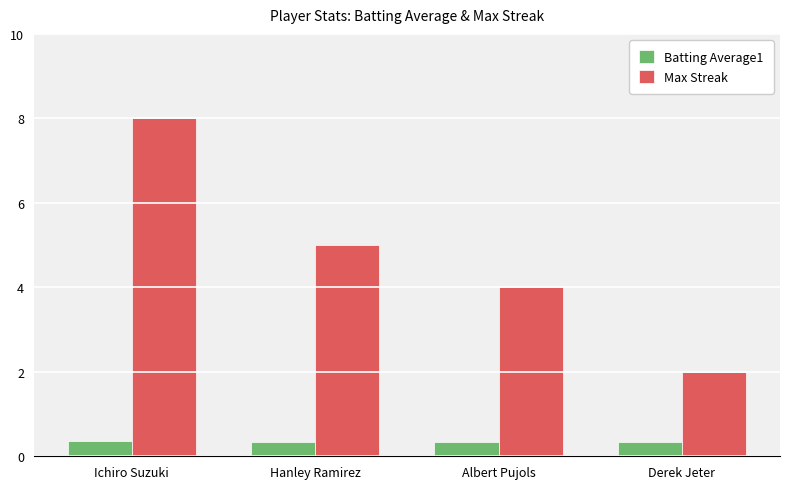

How many bars are there in total?

8